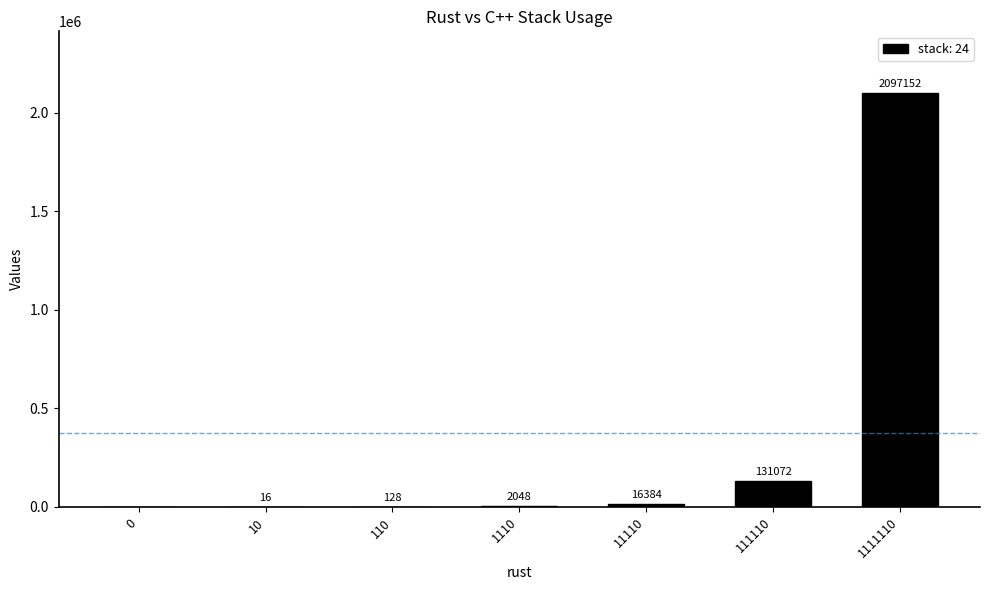

At which label is the value closest to 1048576?

111110